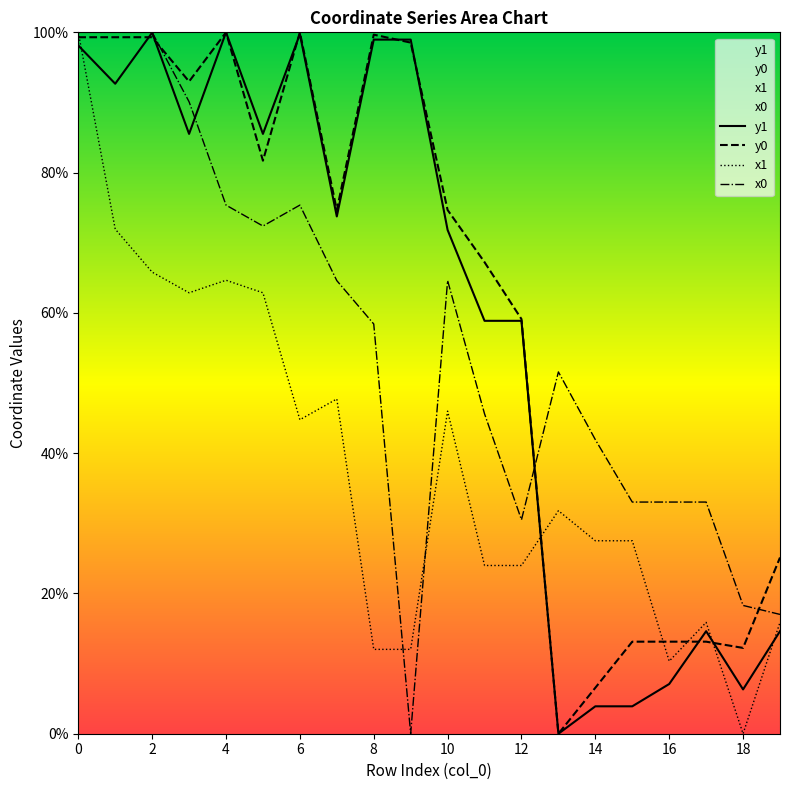

Which series changed the most between 2 and 16?

y1